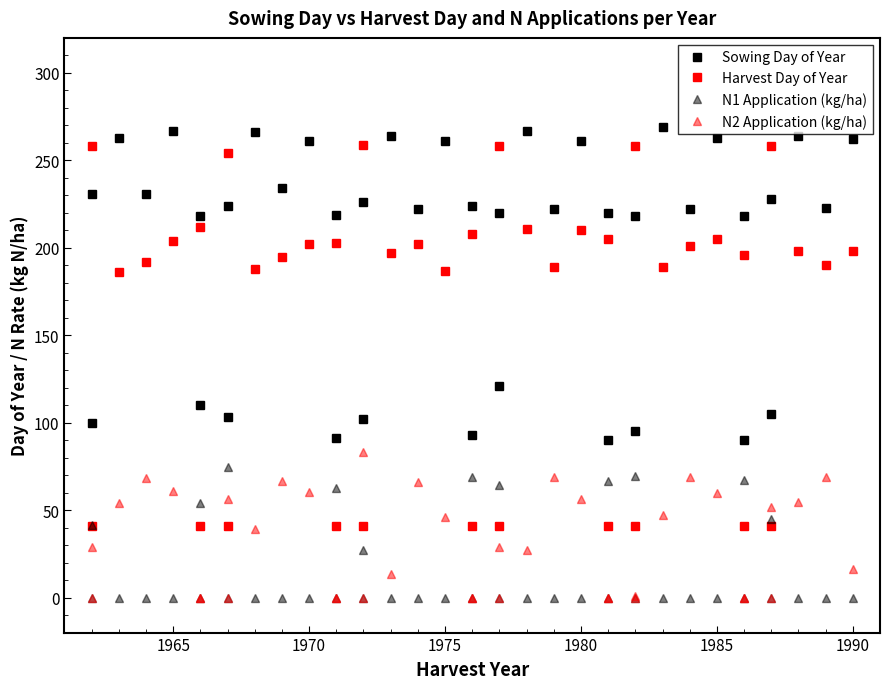

What are all the series names shown in the legend?

Sowing Day of Year, Harvest Day of Year, N1 Application (kg/ha), N2 Application (kg/ha)